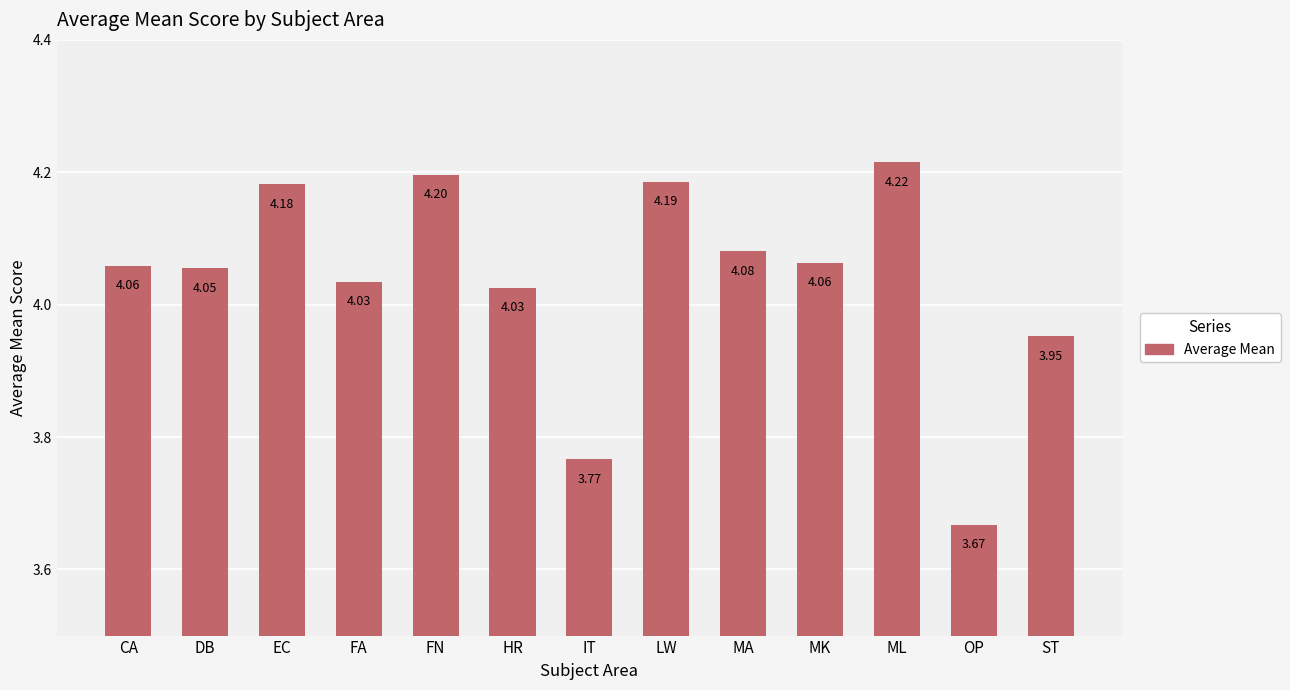

Between LW and DB, which is larger?

LW